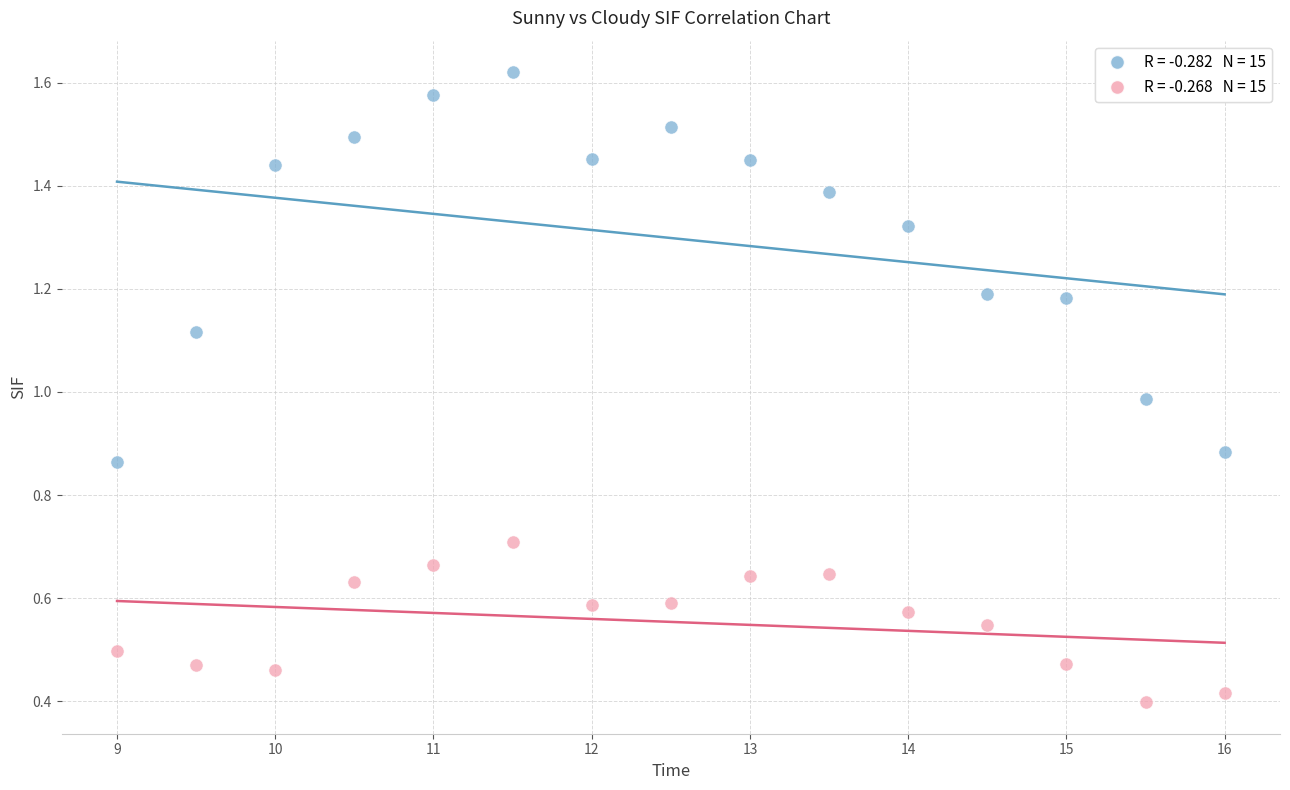

Across all data points, what is the range of X values (max minus min)?

7.0